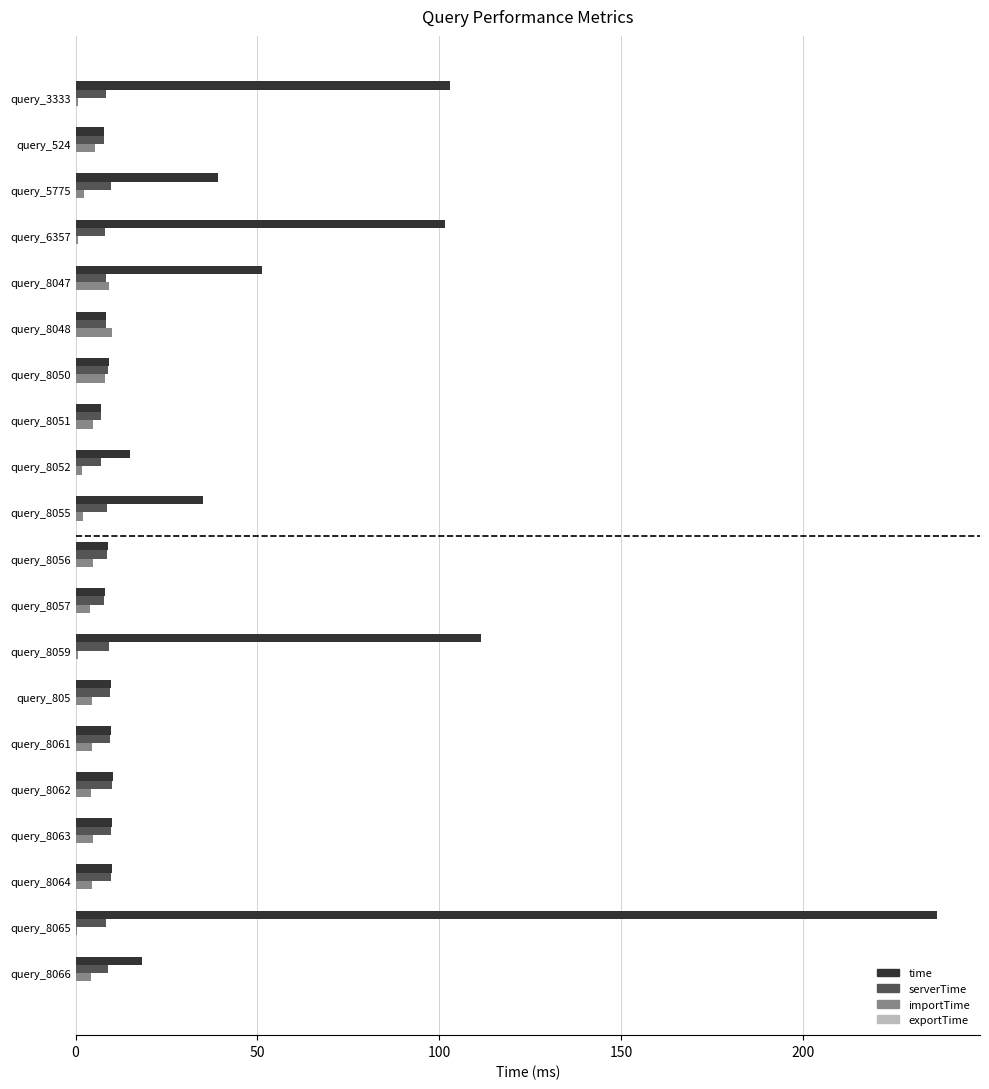

Is the value of serverTime at query_524 greater than the value of time at query_8065?

No